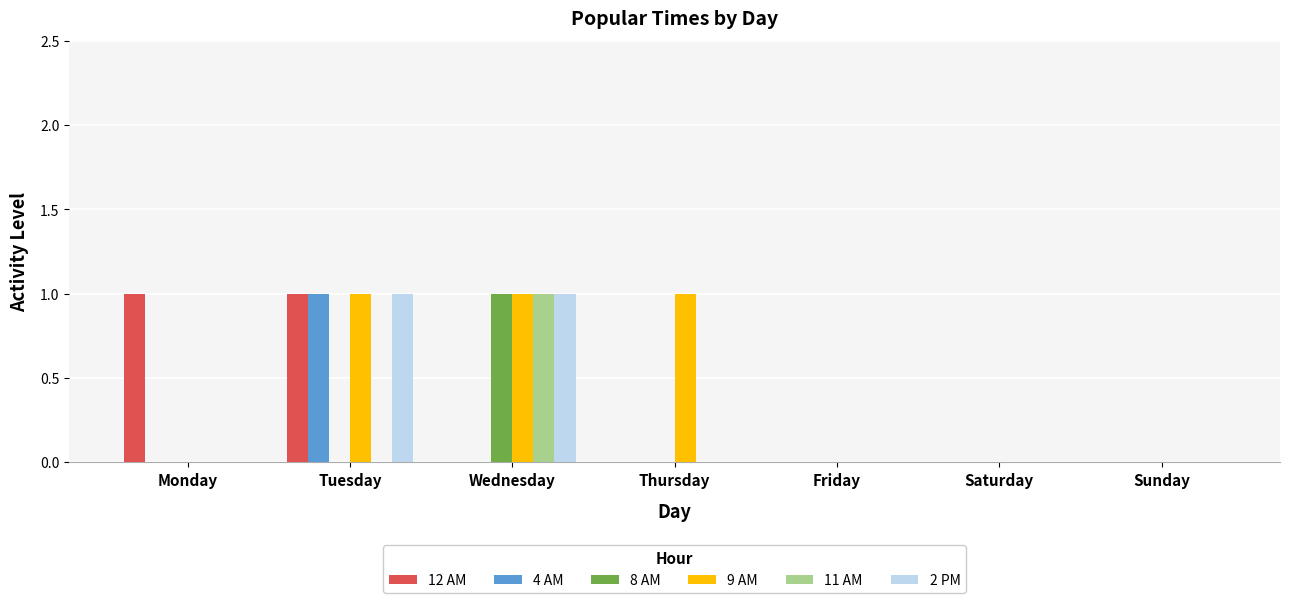

Reading right to left, list all the values displayed in this chart.

12 AM: Sunday=0	Saturday=0	Friday=0	Thursday=0	Wednesday=0	Tuesday=1	Monday=1
4 AM: Sunday=0	Saturday=0	Friday=0	Thursday=0	Wednesday=0	Tuesday=1	Monday=0
8 AM: Sunday=0	Saturday=0	Friday=0	Thursday=0	Wednesday=1	Tuesday=0	Monday=0
9 AM: Sunday=0	Saturday=0	Friday=0	Thursday=1	Wednesday=1	Tuesday=1	Monday=0
11 AM: Sunday=0	Saturday=0	Friday=0	Thursday=0	Wednesday=1	Tuesday=0	Monday=0
2 PM: Sunday=0	Saturday=0	Friday=0	Thursday=0	Wednesday=1	Tuesday=1	Monday=0